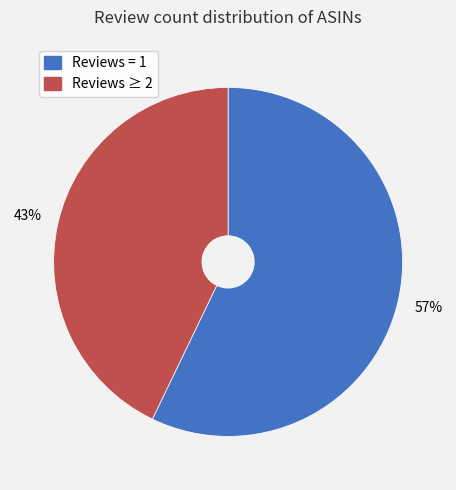

To the nearest percent, what is the difference between the largest and smallest slice percentages?

14%